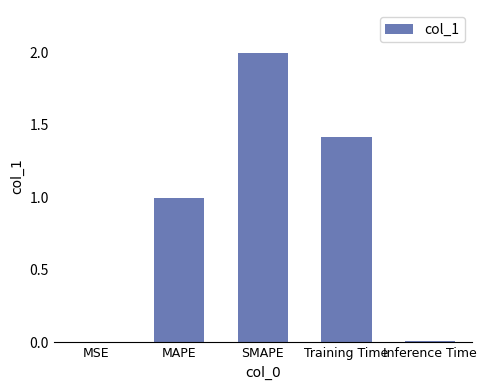

What is the greatest value displayed?

2.0